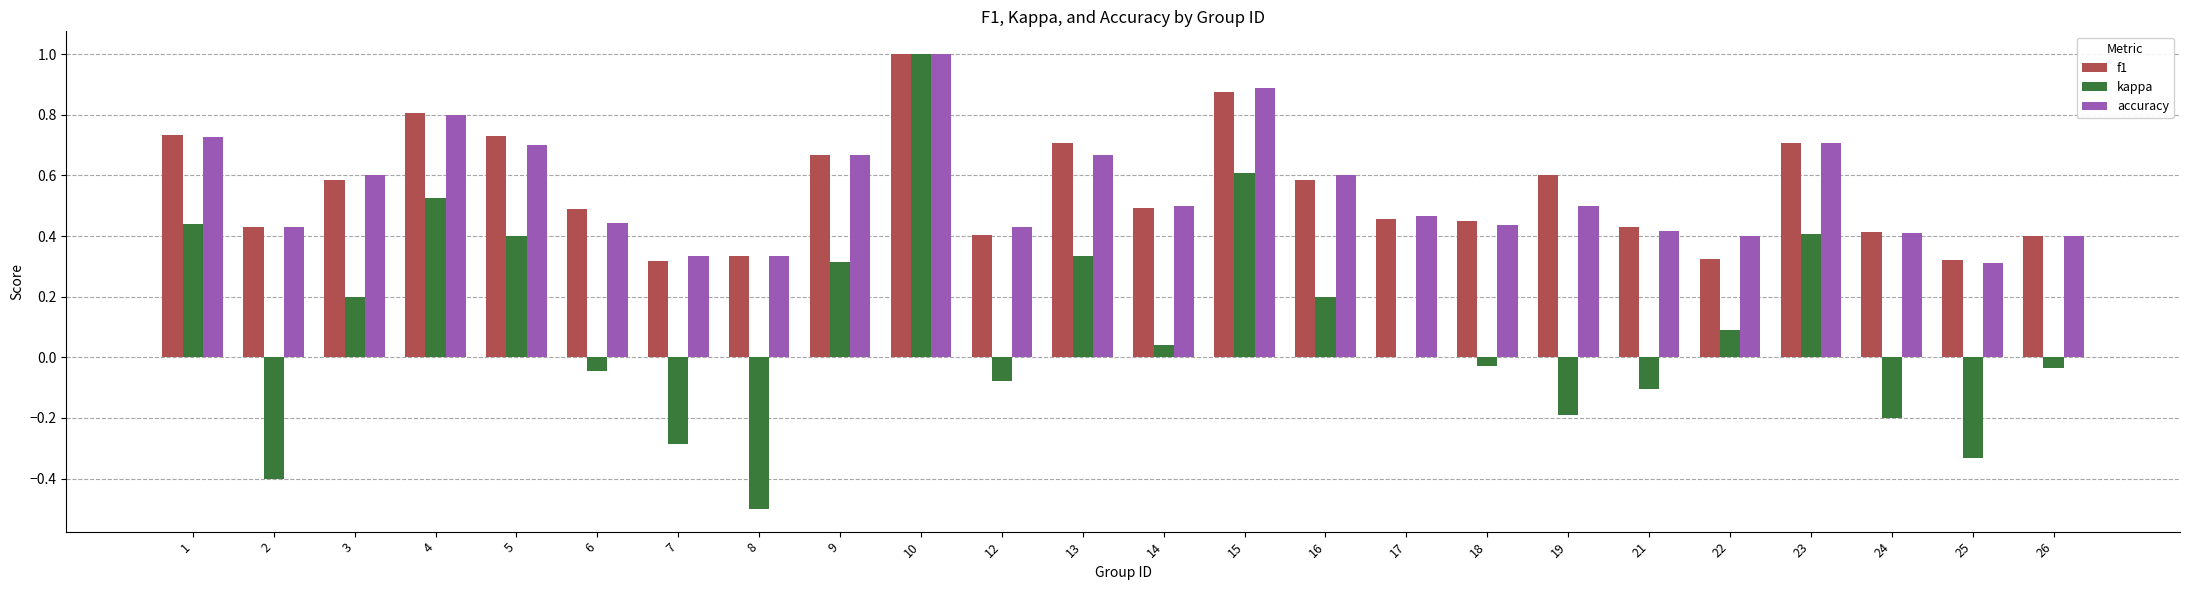

True or false: accuracy has a value of 0.6 at 21.

False